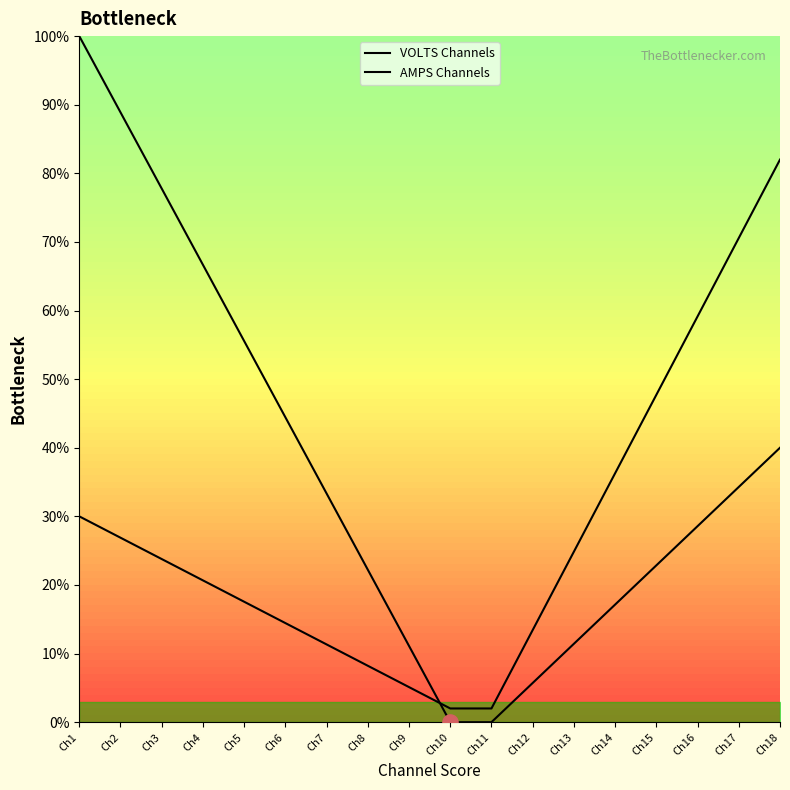

Which series has the largest total across all categories?

VOLTS Channels